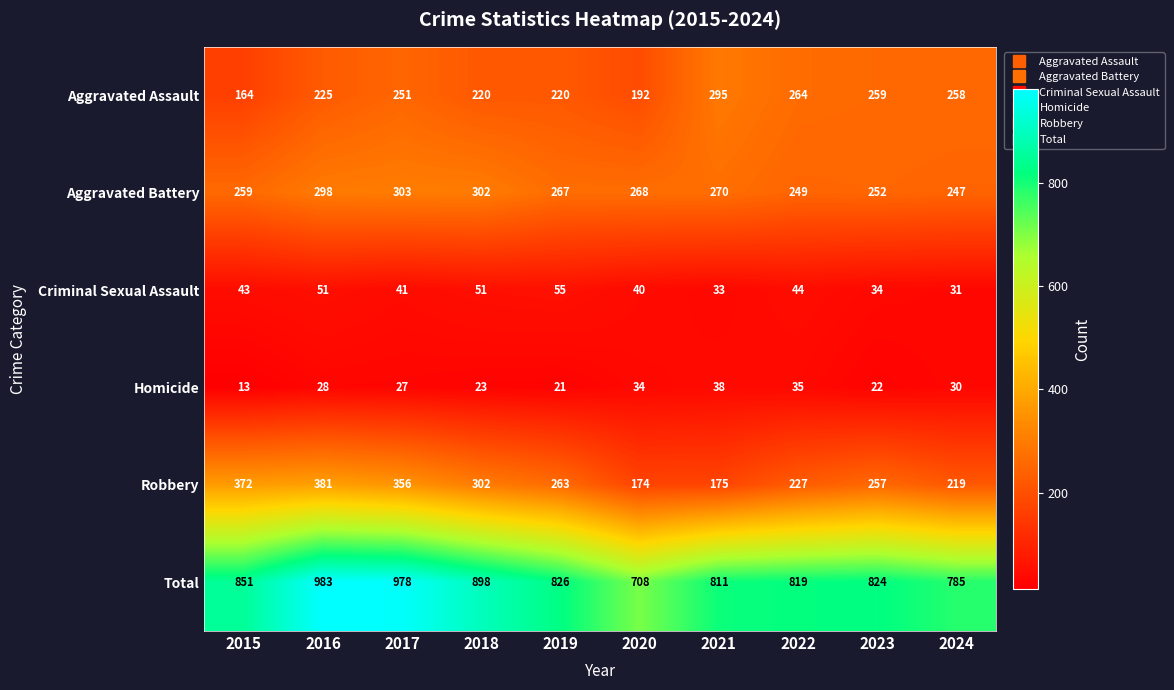

Where does the Total series first go above 826?

2015